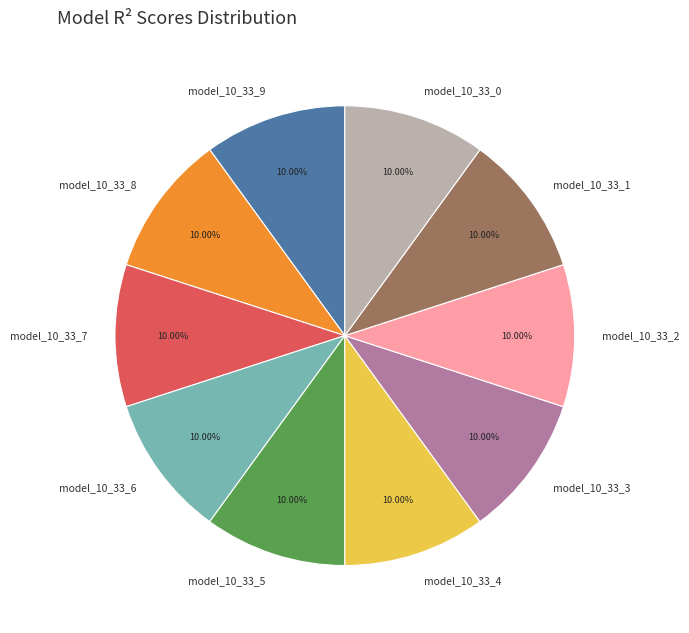

Is there a majority slice in this chart?

No